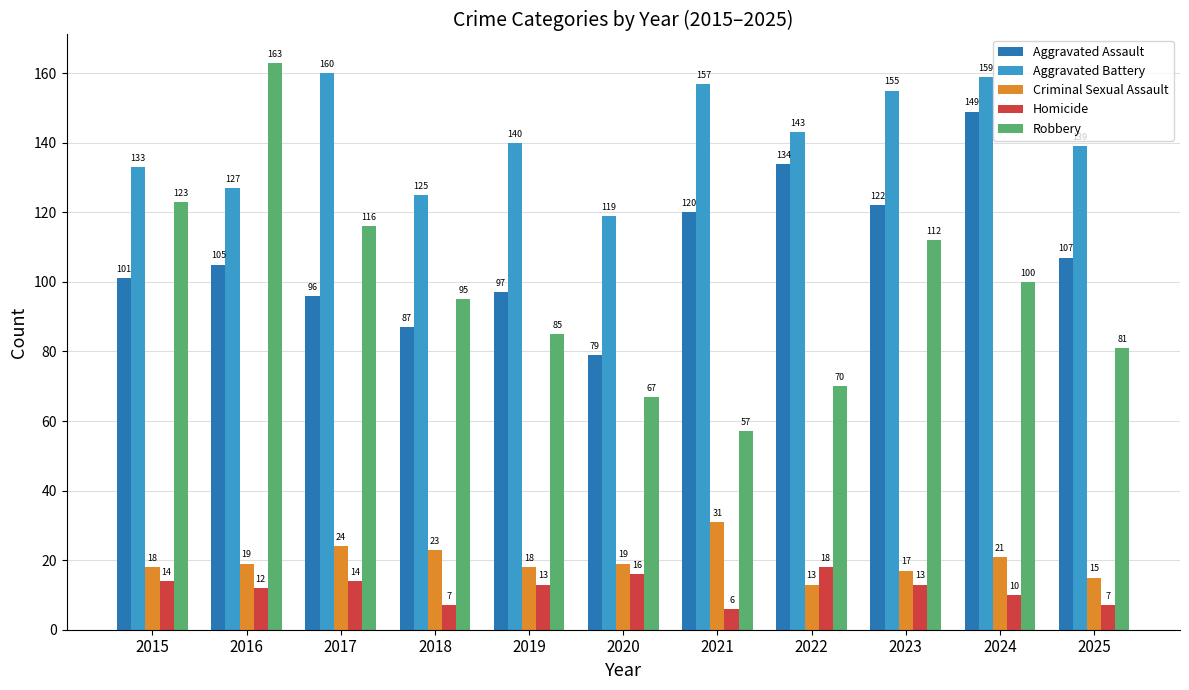

At which label does Criminal Sexual Assault reach its peak?

2021